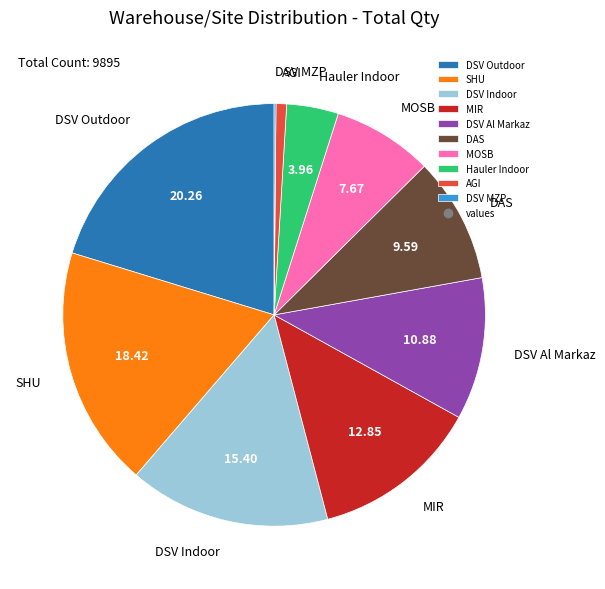

Which category has the biggest portion of the pie?

DSV Outdoor